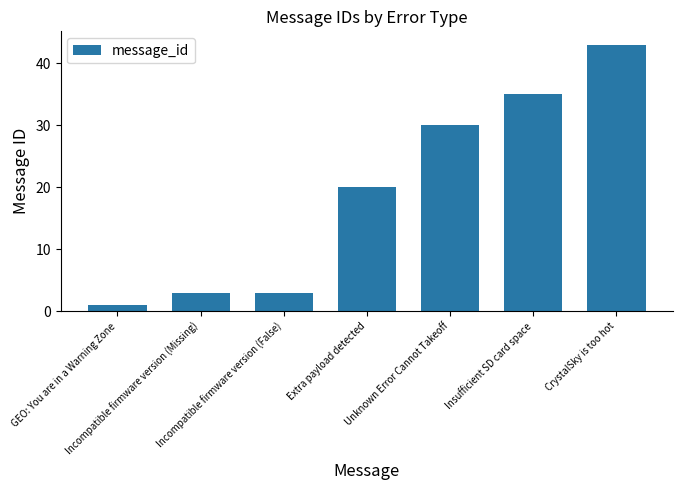

What is the sum of all values?

135